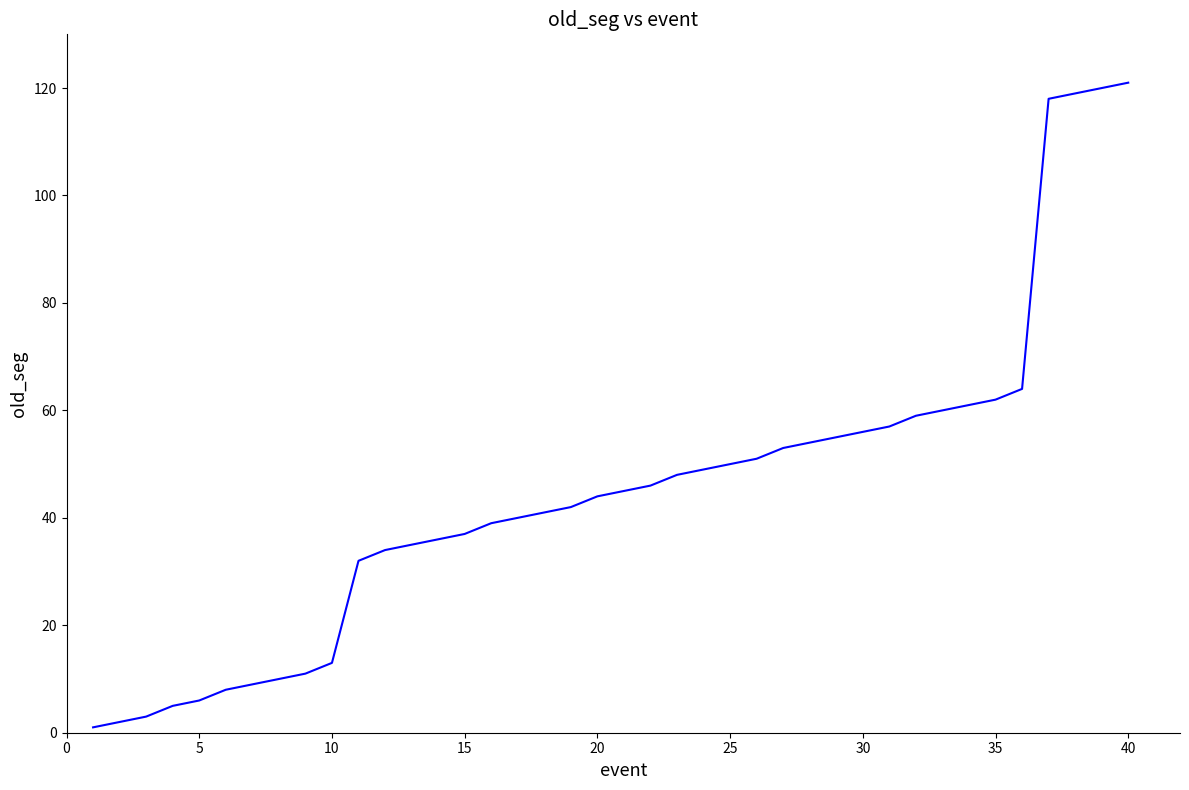

Is this an area chart (filled region under the line)?

No